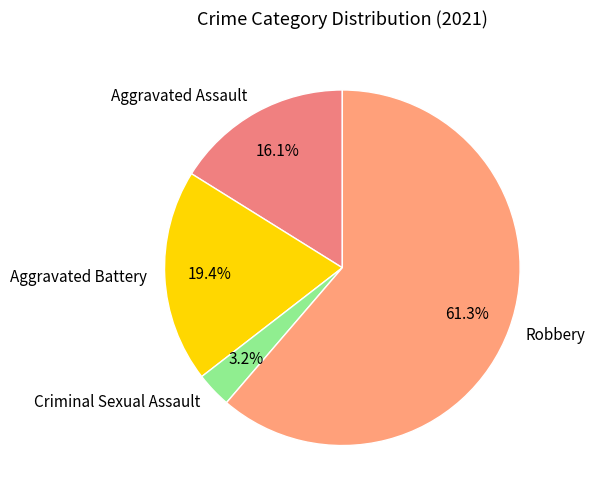

Which slice is the smallest?

Criminal Sexual Assault